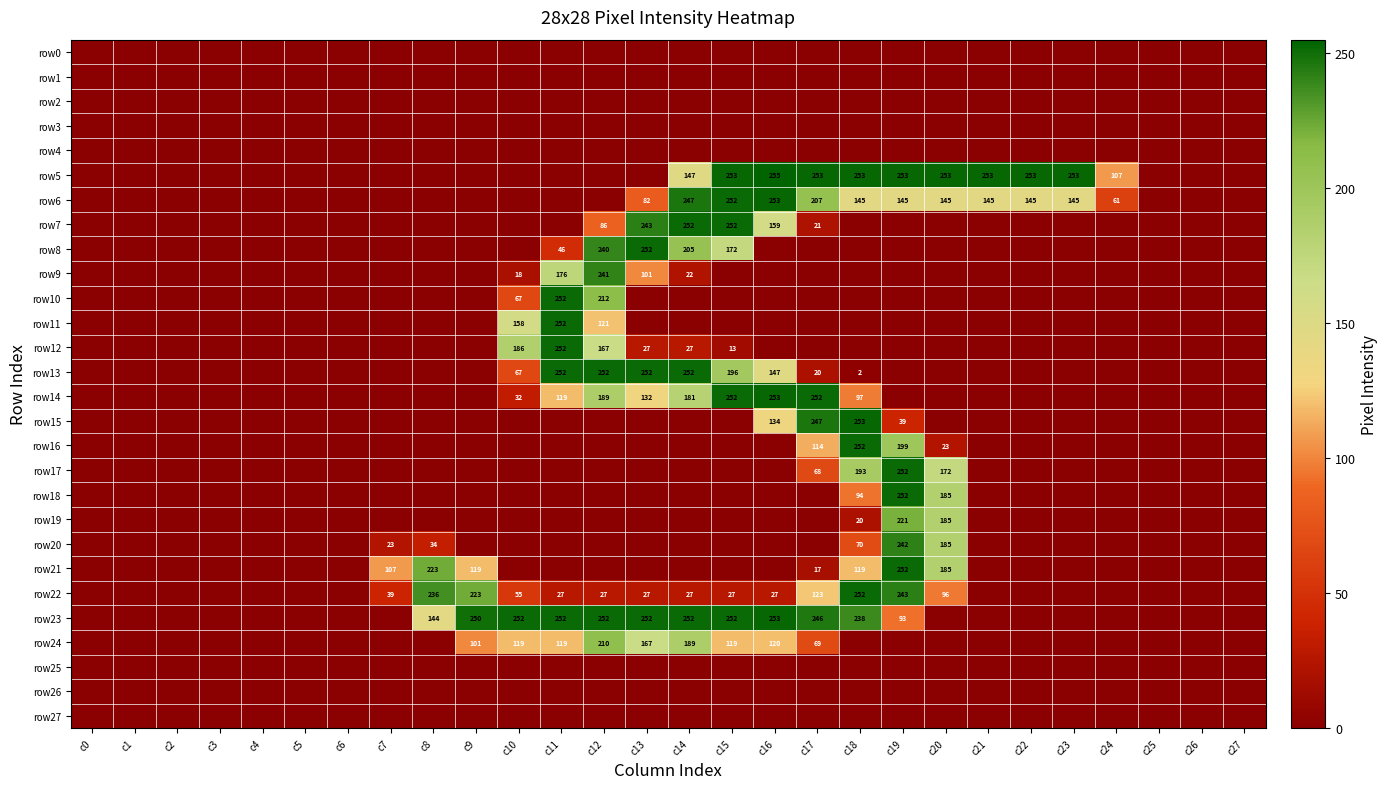

How many series are shown in this chart?

28